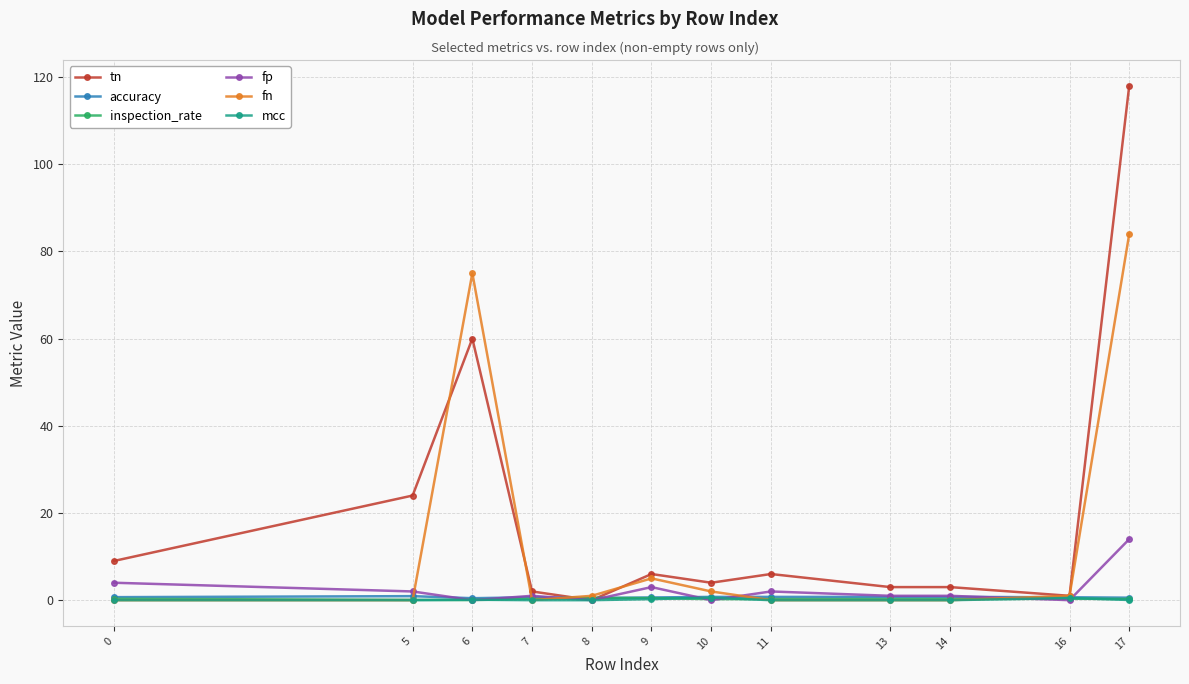

True or false: fn has more than 1 points higher than both neighbors.

True